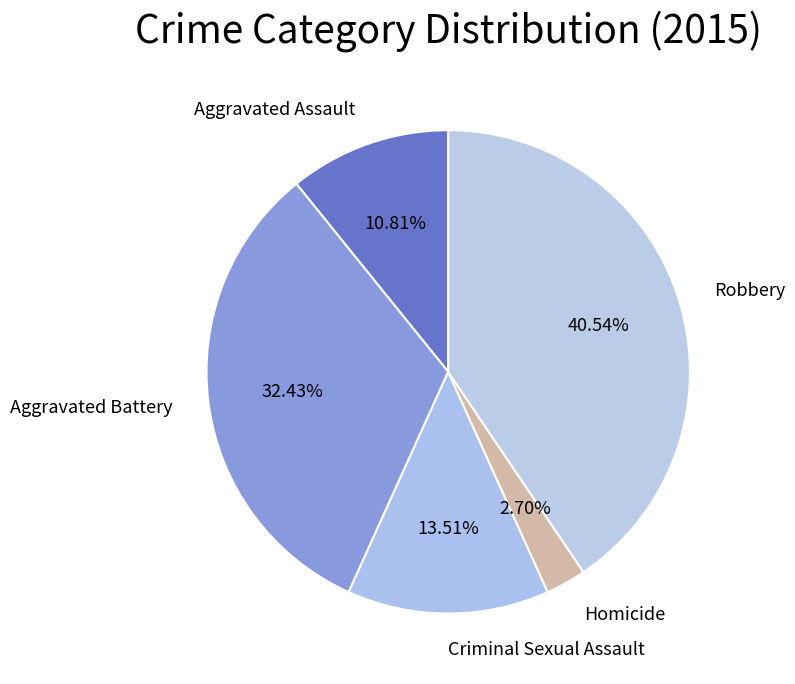

Count the number of slices in the pie.

5